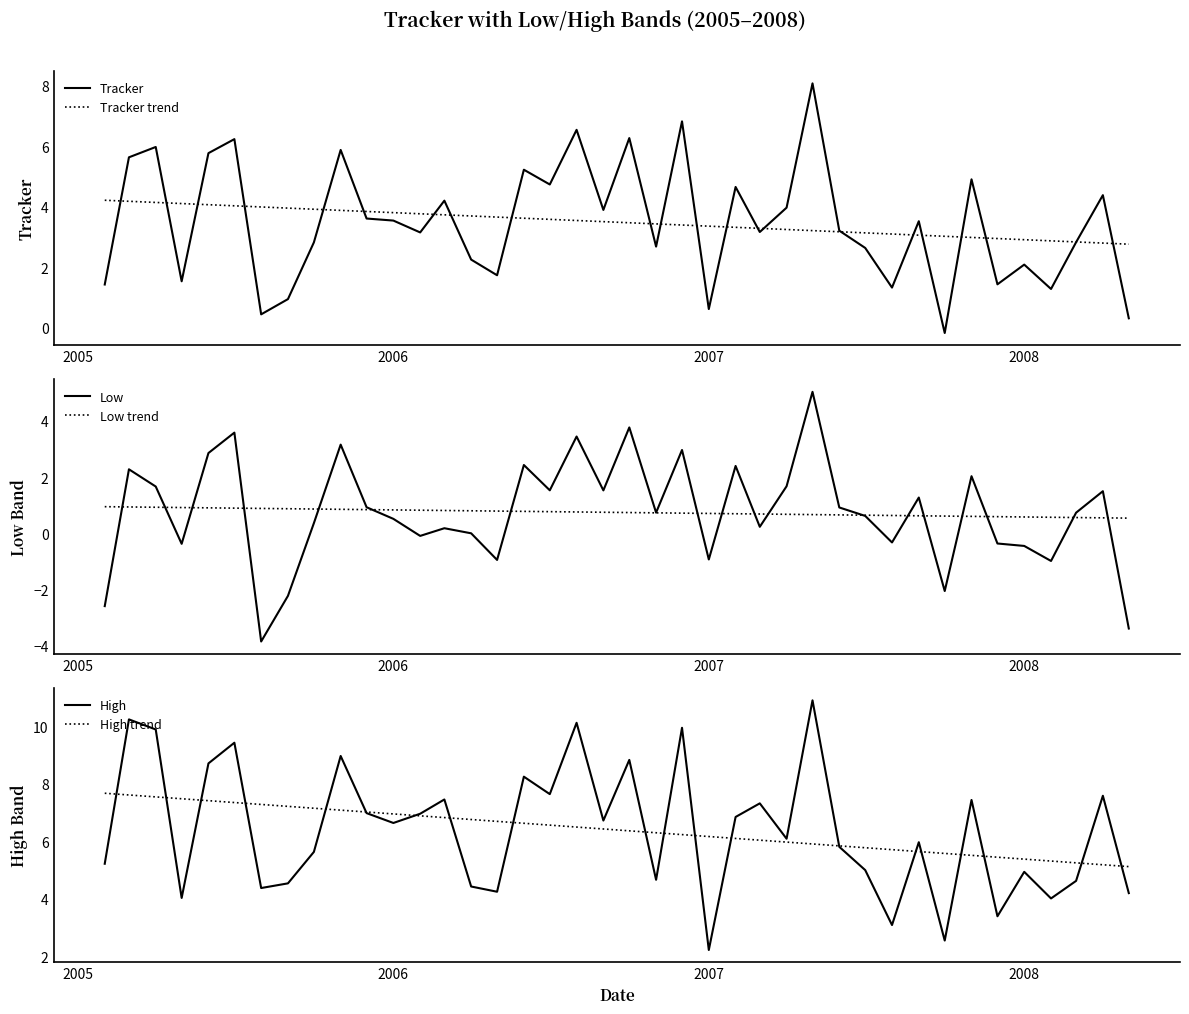

How many lines are shown in the chart?

6